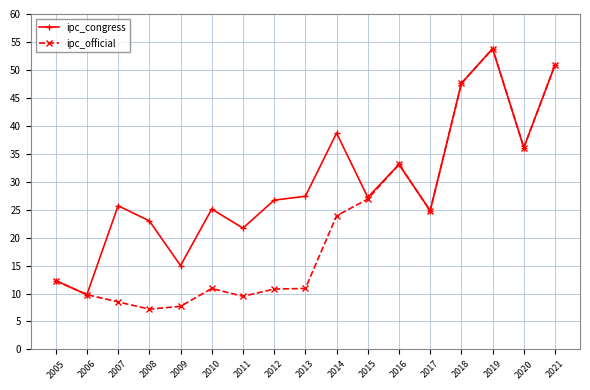

Rank the series by their average value, from lowest to highest.

ipc_official, ipc_congress